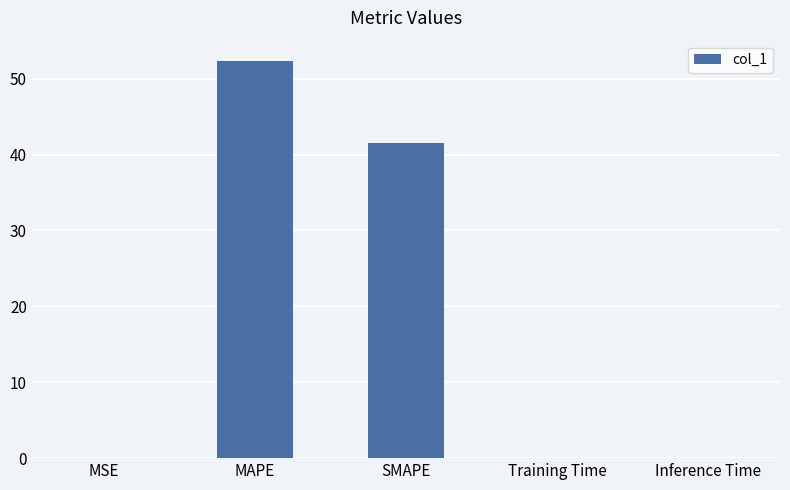

Which label corresponds to the largest value in the chart?

MAPE